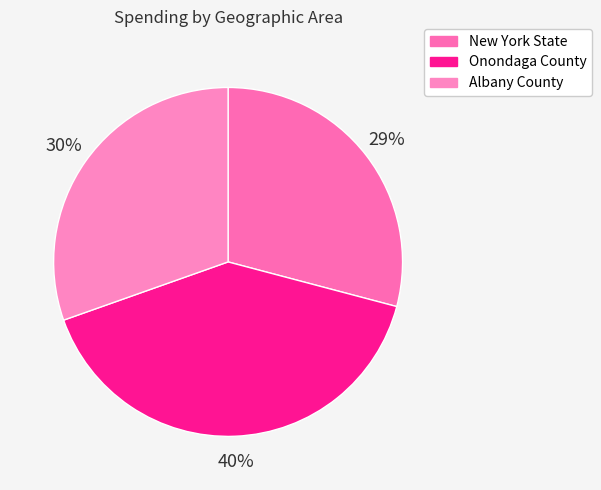

How many slices are in this pie chart?

3